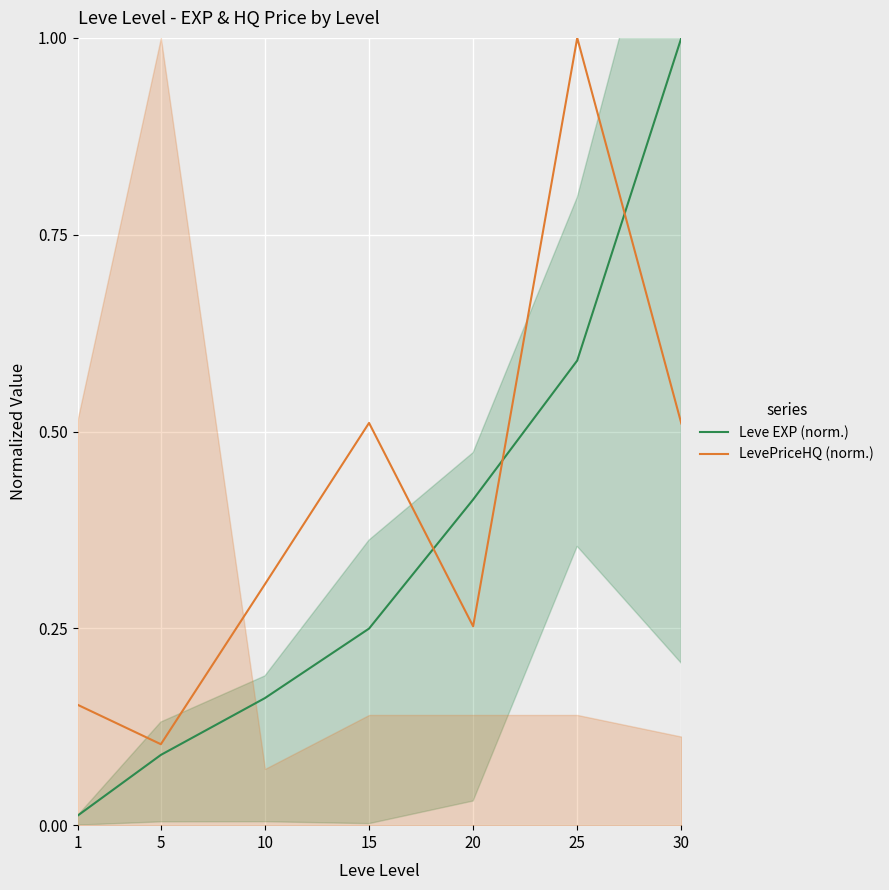

What is the sum of the LevePriceHQ (norm.) values at 10 and 5?

0.4